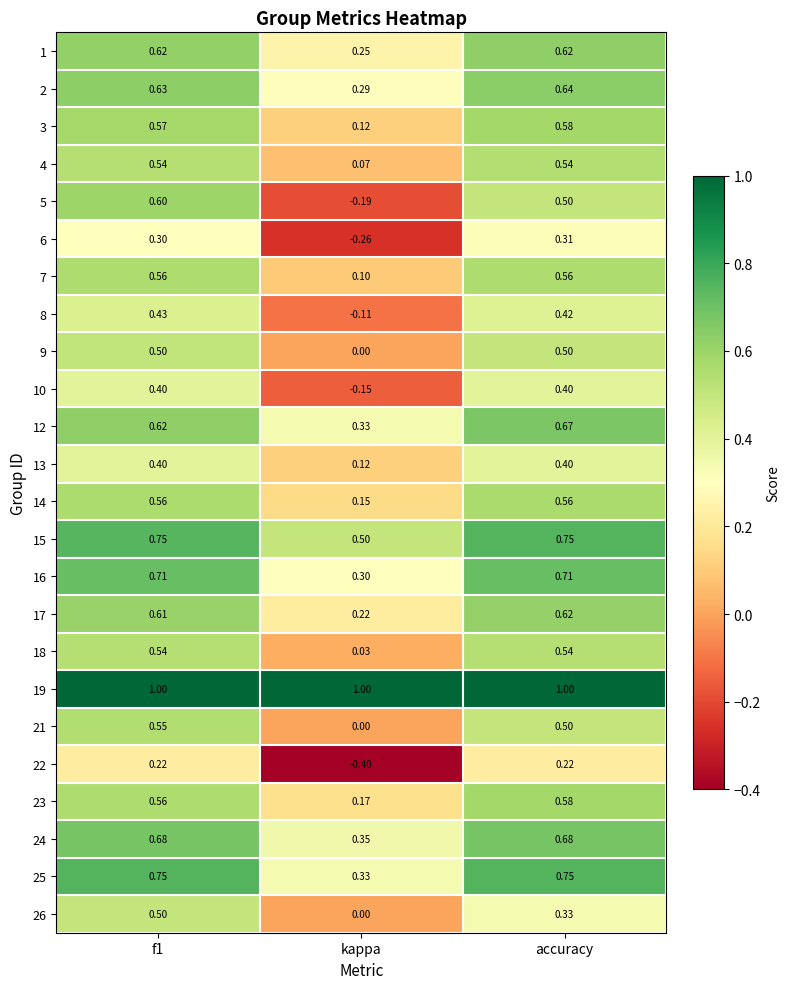

Which category has the lowest value in the 13 series?

kappa